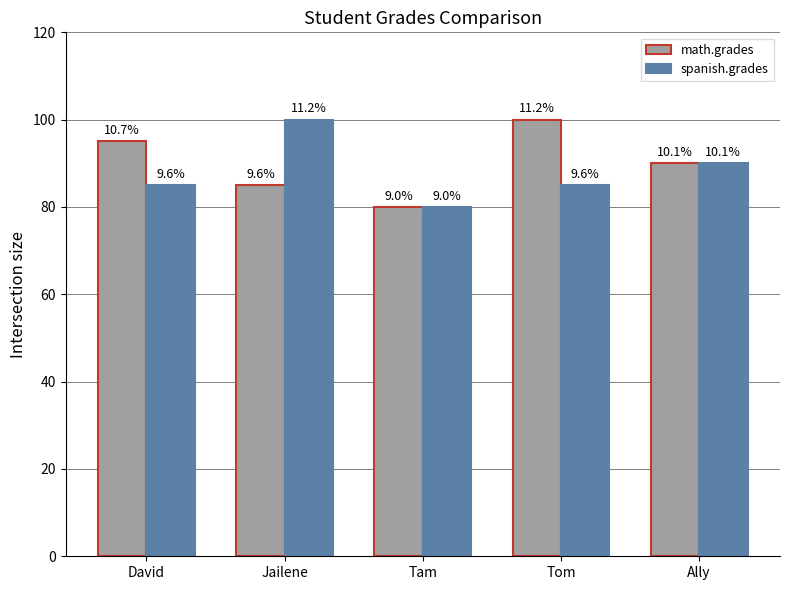

What are all the series names shown in the legend?

math.grades, spanish.grades